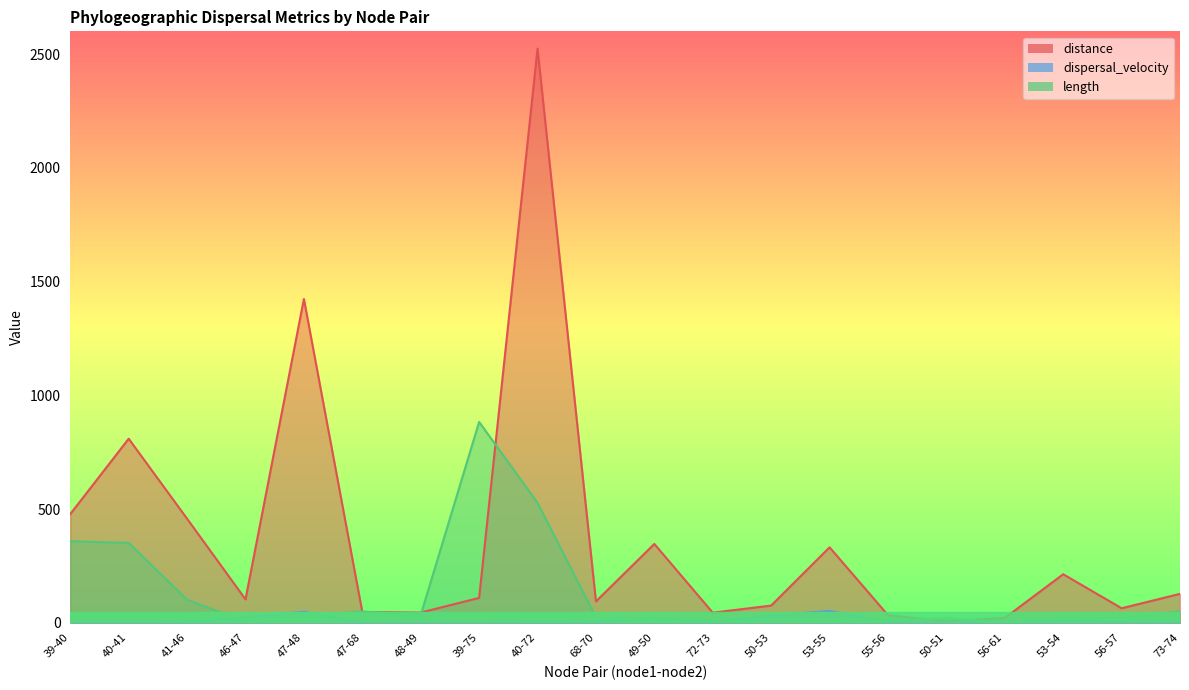

Reading right to left, what are all the values shown in this chart?

distance: 127.0	63.8	213.3	21.1	6.3	33.4	331.6	75.5	44.3	346.5	93.9	2524.1	109.2	44.8	47.0	1423.4	102.8	457.3	809.1	477.8
dispersal_velocity: 2.6	3.0	9.3	7.7	0.3	3.2	51.6	32.3	4.1	22.7	4.0	4.8	0.1	1.3	1.0	48.0	24.5	4.5	2.3	1.3
length: 49.3	21.2	22.8	2.7	19.4	10.5	6.4	2.3	10.7	15.3	23.5	527.1	882.8	34.3	49.3	29.6	4.2	101.3	351.0	358.7